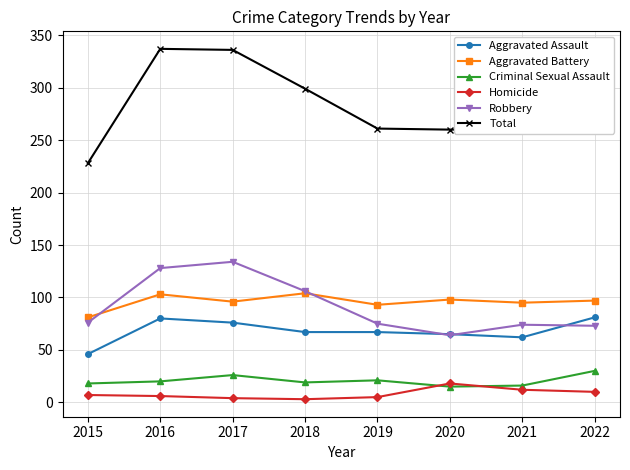

Is it true that Aggravated Battery equals 104 at 2018?

True